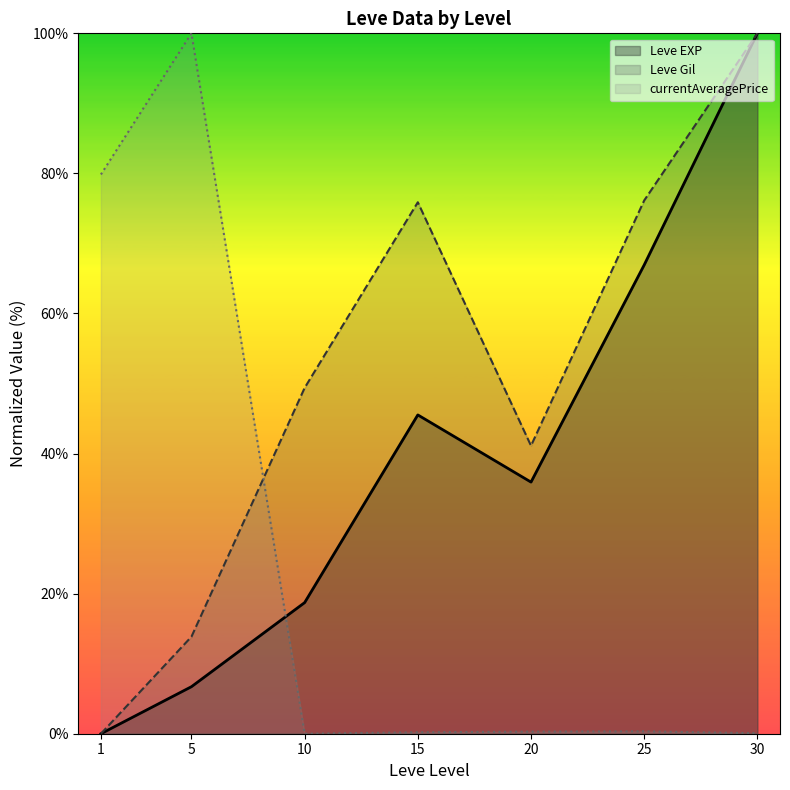

After their last crossing, which series has the higher values: currentAveragePrice or Leve Gil?

Leve Gil